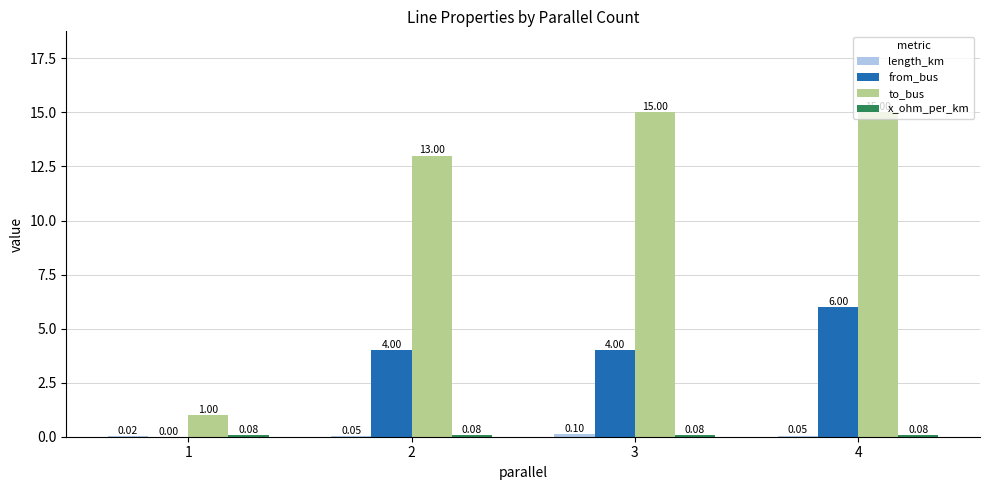

Which series has the largest total across all categories?

to_bus